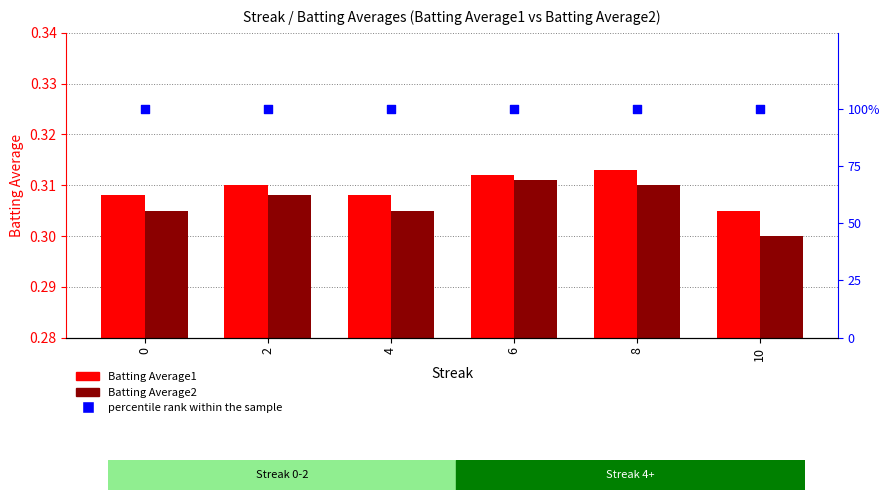

Is the value of percentile rank within the sample at 0 greater than the value of Batting Average2 at 4?

Yes